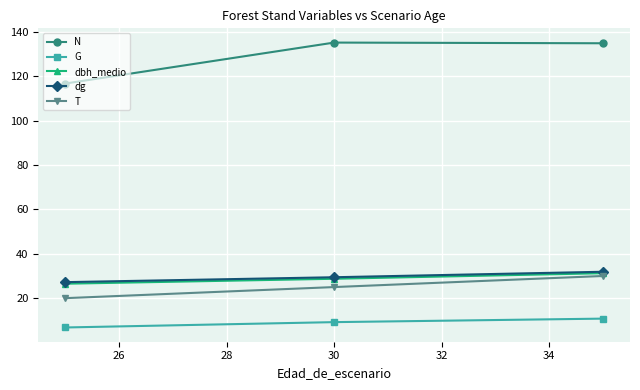

What is the lowest value of the N series?

116.7